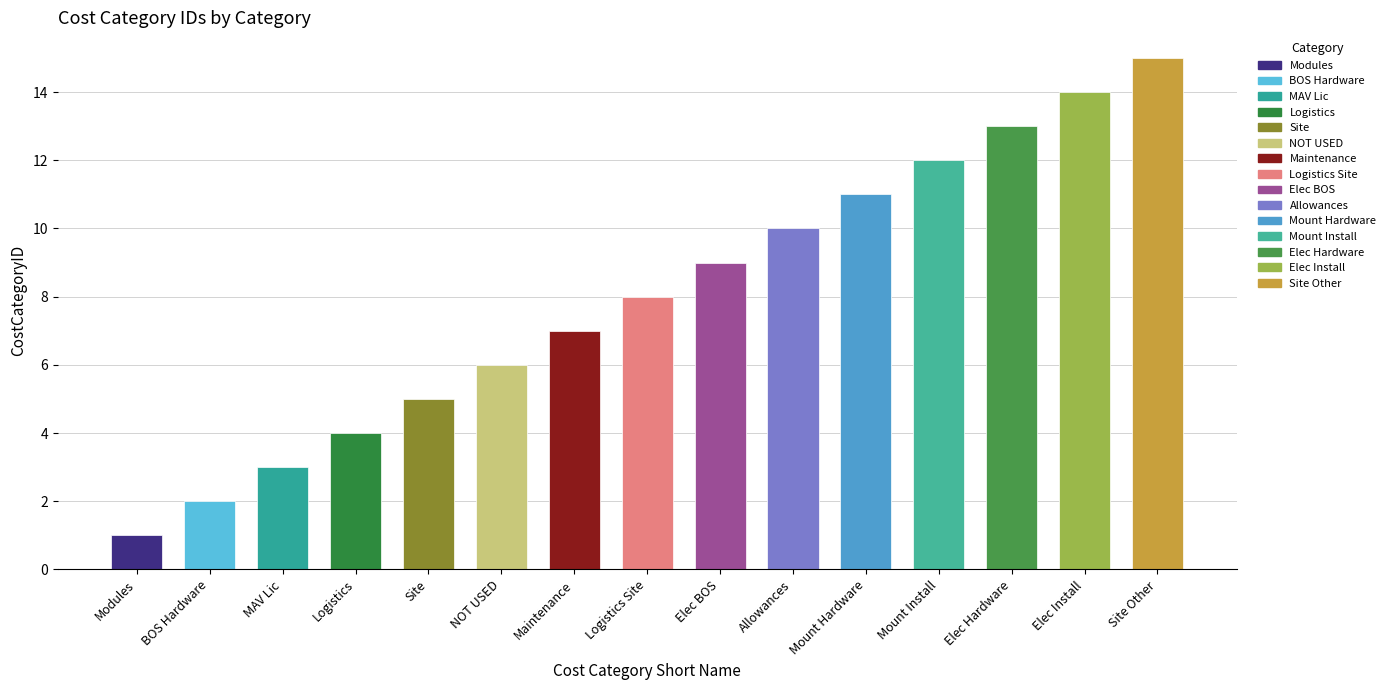

Where does the data first go above 8?

Elec BOS